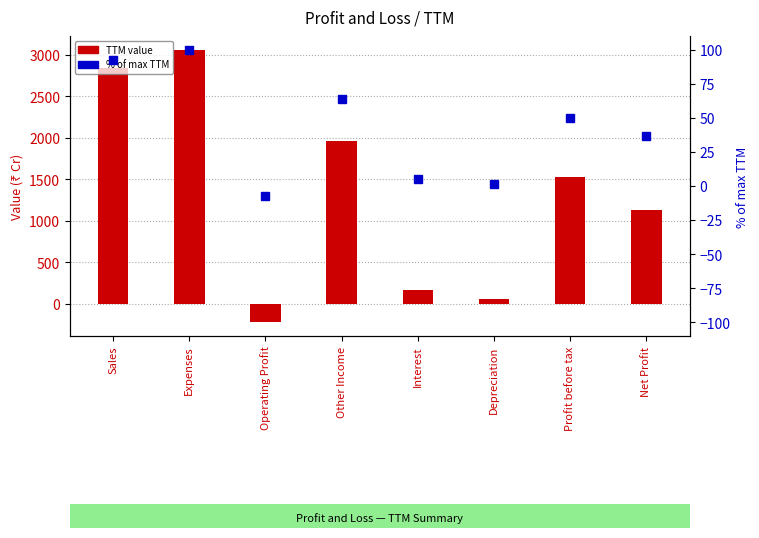

The TTM value series shows 54.0 at Depreciation. True or false?

True